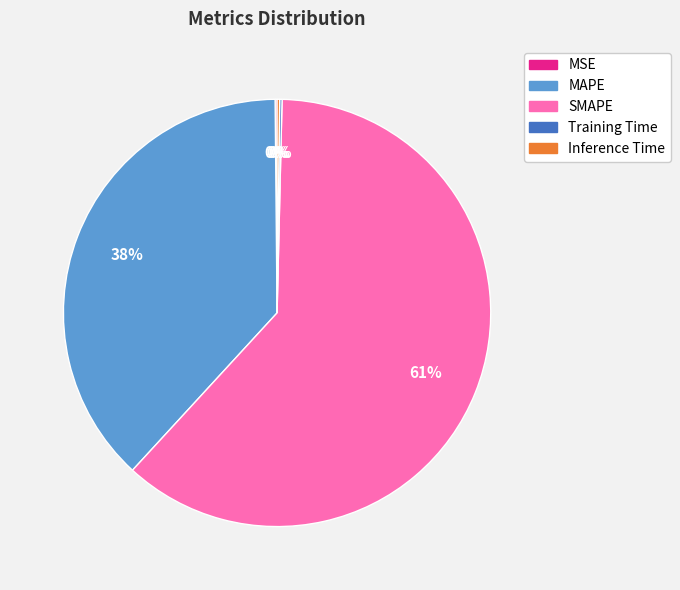

To the nearest percent, what portion does MAPE represent?

38%